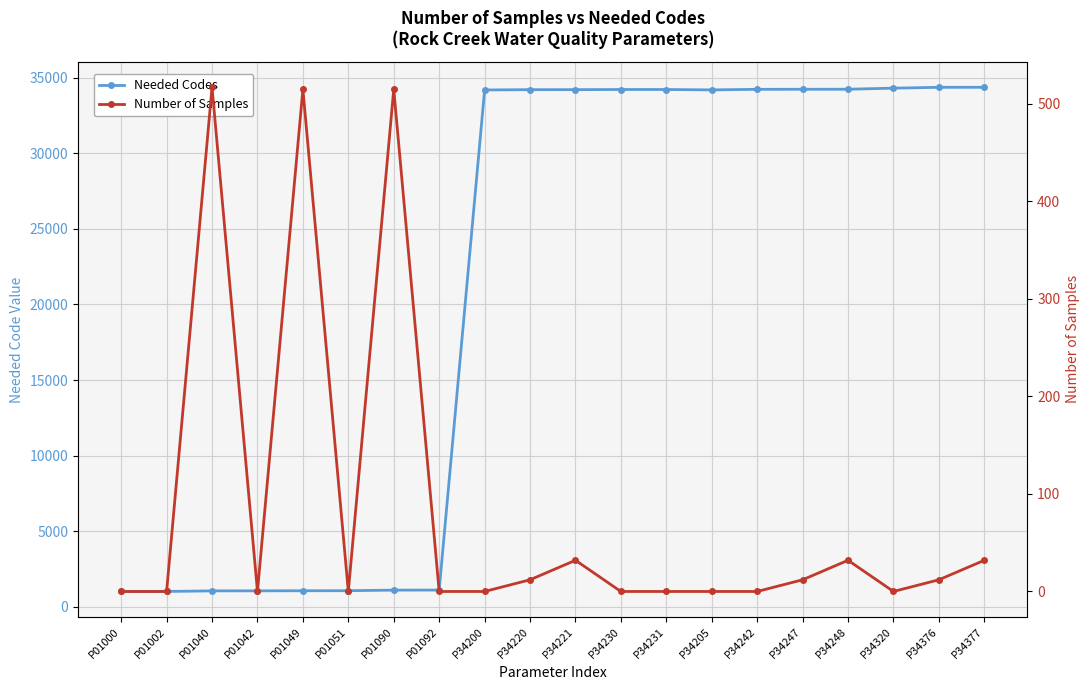

Where is the first local minimum for Needed Codes?

P34205